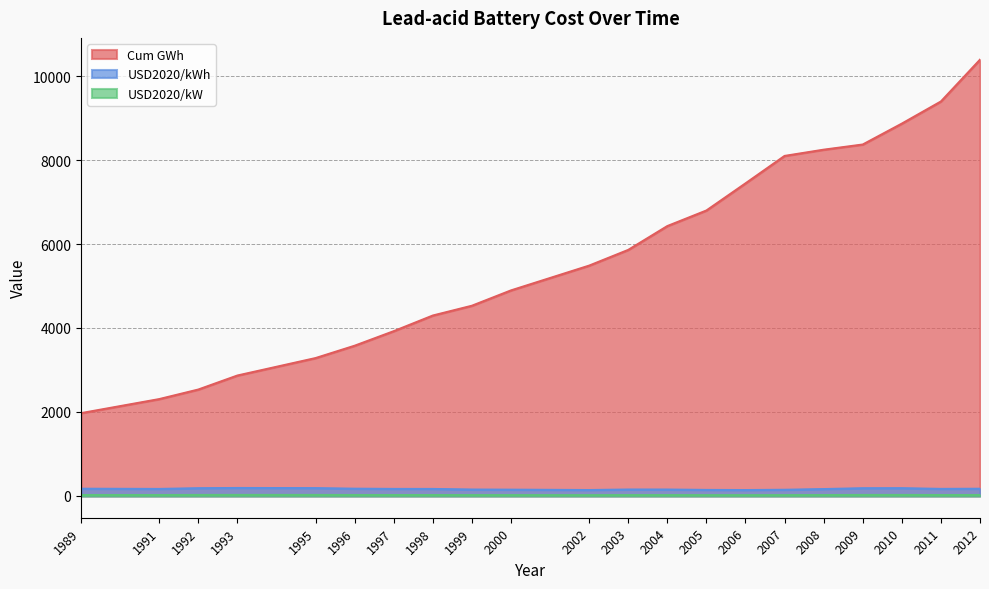

Is it true that USD2020/kW equals 20.8 at 1991?

True